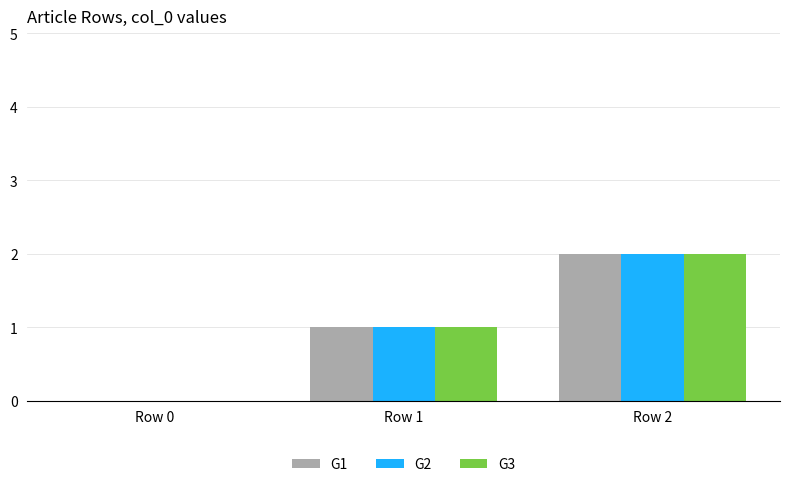

Count the number of categories in the chart.

3